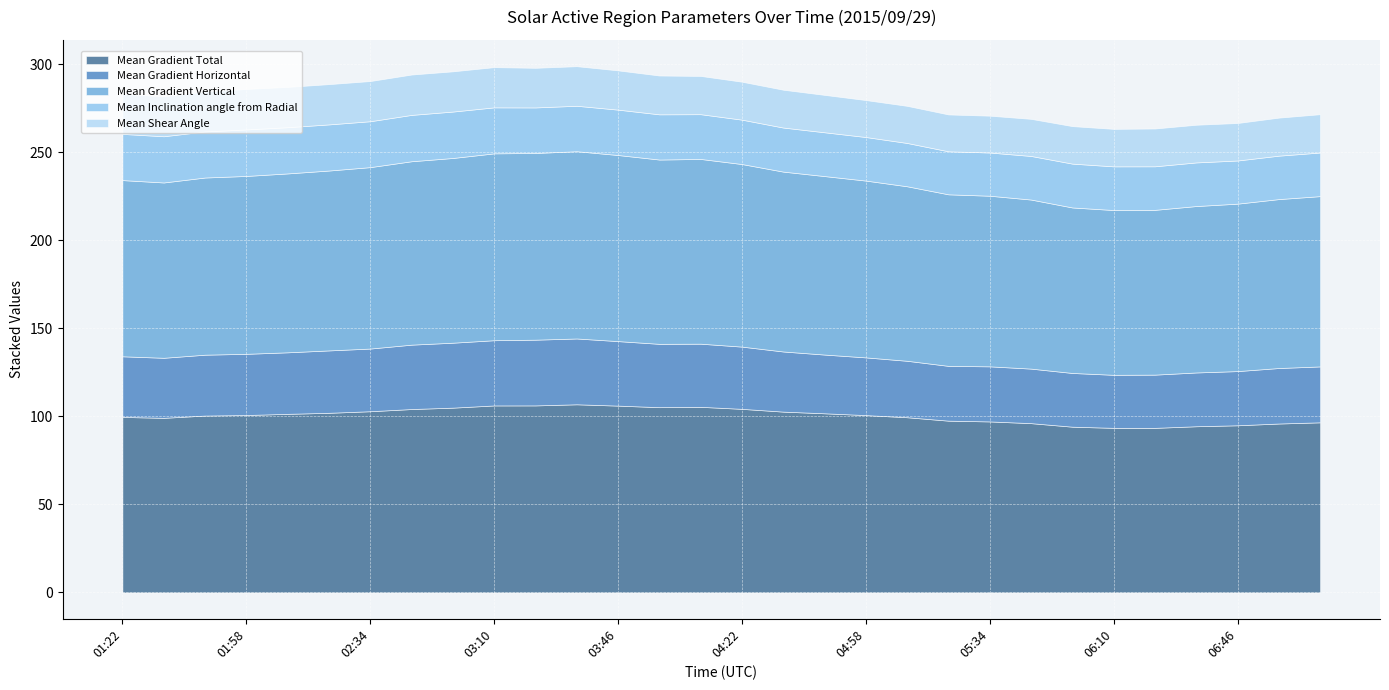

Count the number of categories in the chart.

30